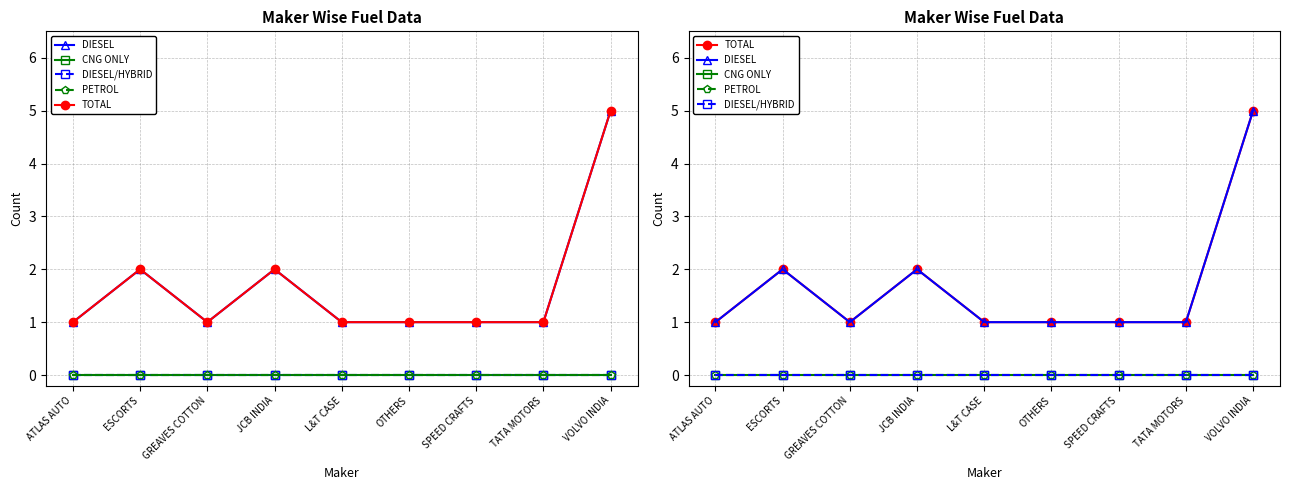

Does the chart have visible grid lines?

Yes